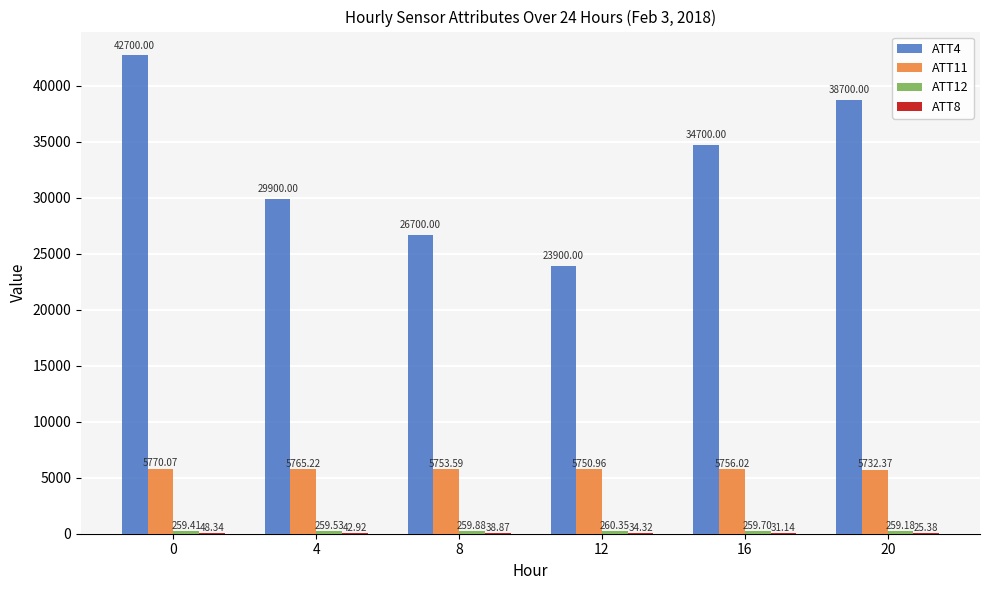

Which series changed the most between 4 and 20?

ATT4